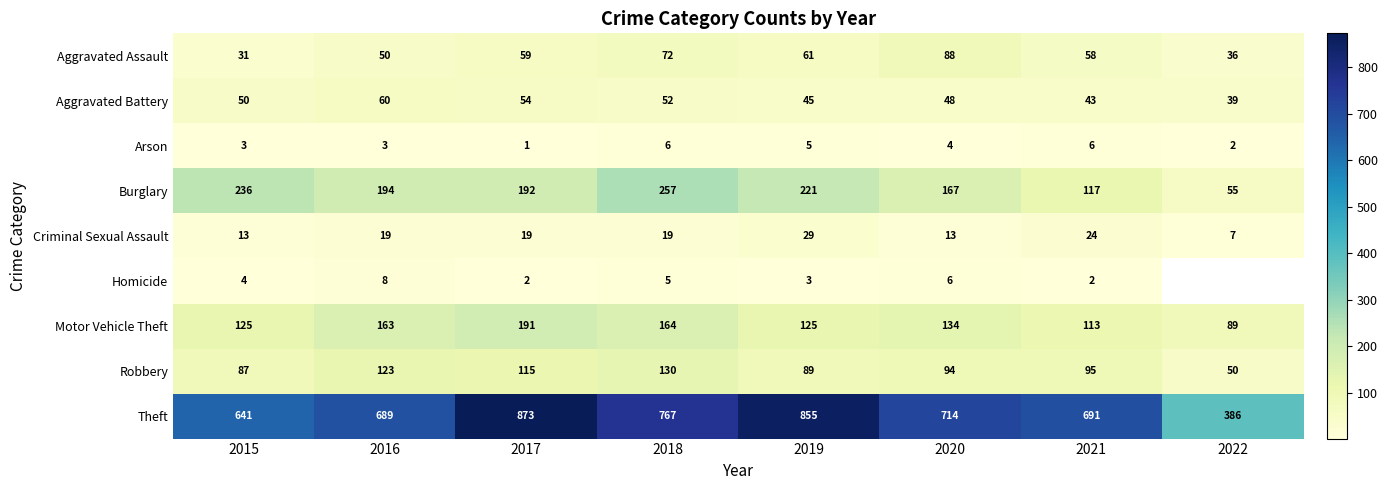

List the labels in order of Criminal Sexual Assault value, largest first.

2019, 2021, 2016, 2017, 2018, 2015, 2020, 2022